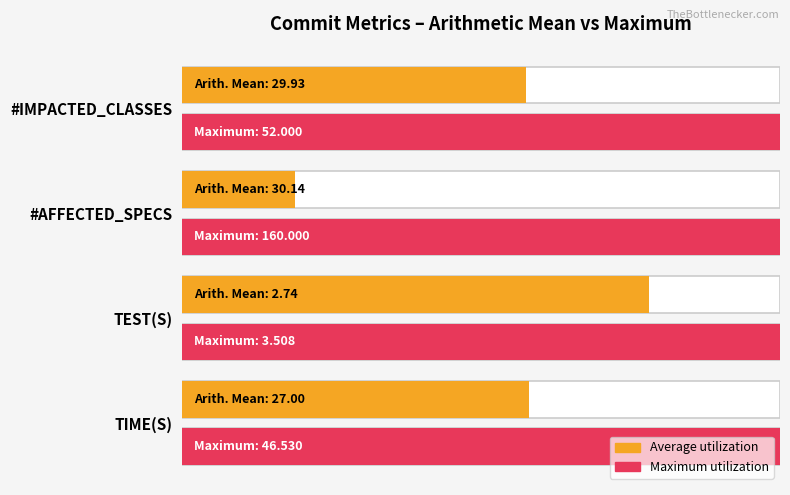

What are all the series names shown in the legend?

Average utilization, Maximum utilization